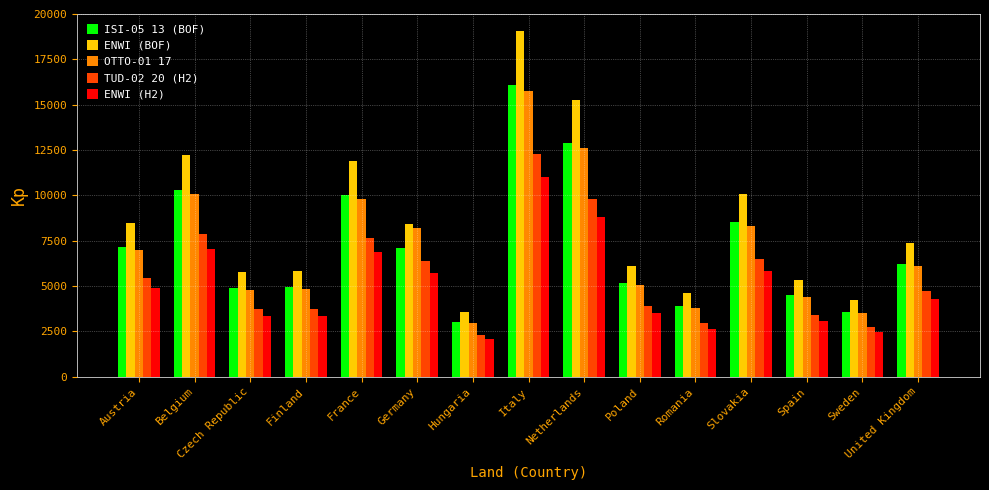

How many values in the ISI-05 13 (BOF) series are below 6236?

7